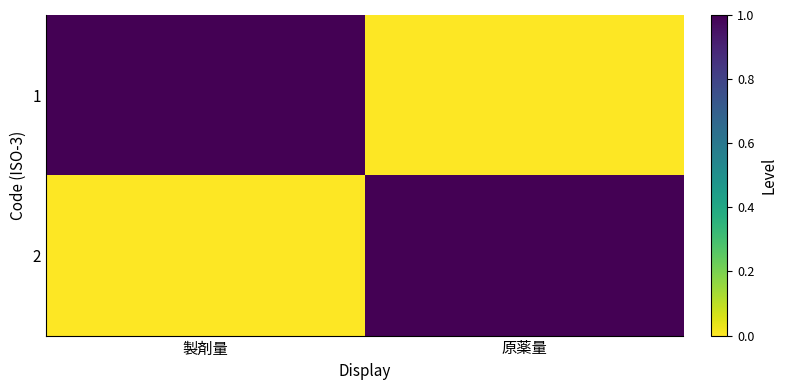

Reading right to left, what are all the values shown in this chart?

1: 原薬量=0	製剤量=1
2: 原薬量=1	製剤量=0